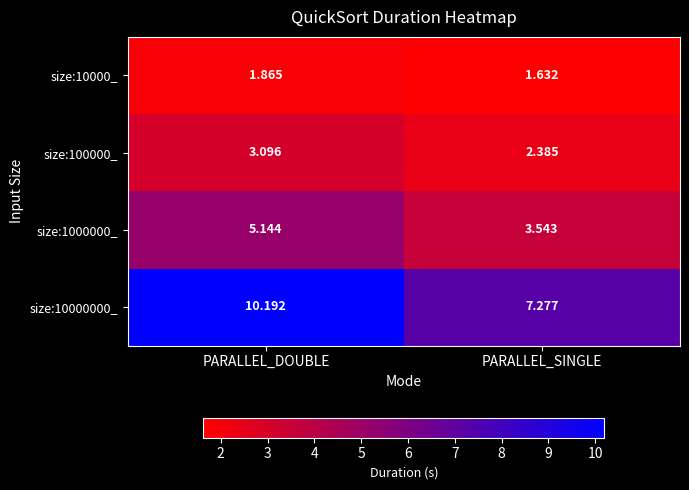

At which category is the sum across all series the highest?

PARALLEL_DOUBLE